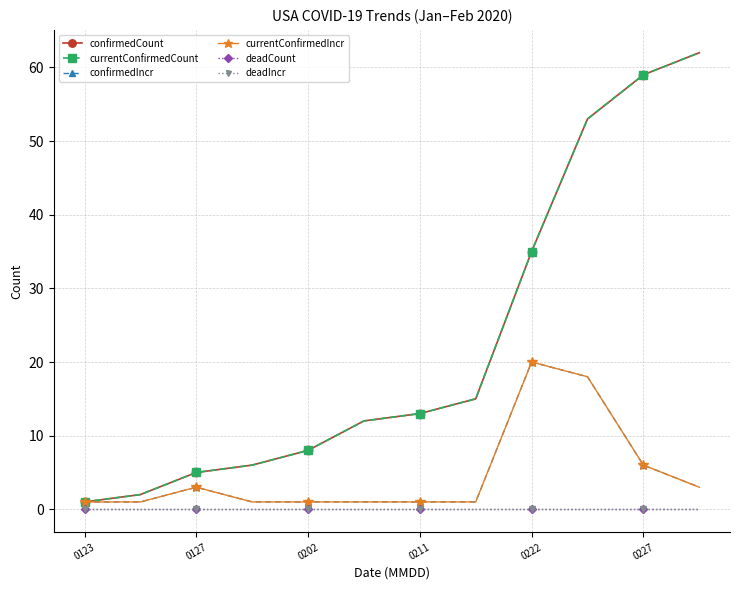

Which category has the highest value in the deadCount series?

0123